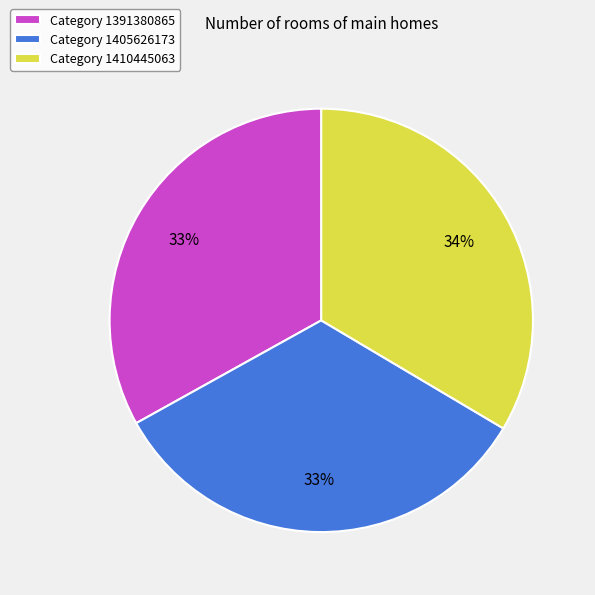

Does any single category account for the majority?

No